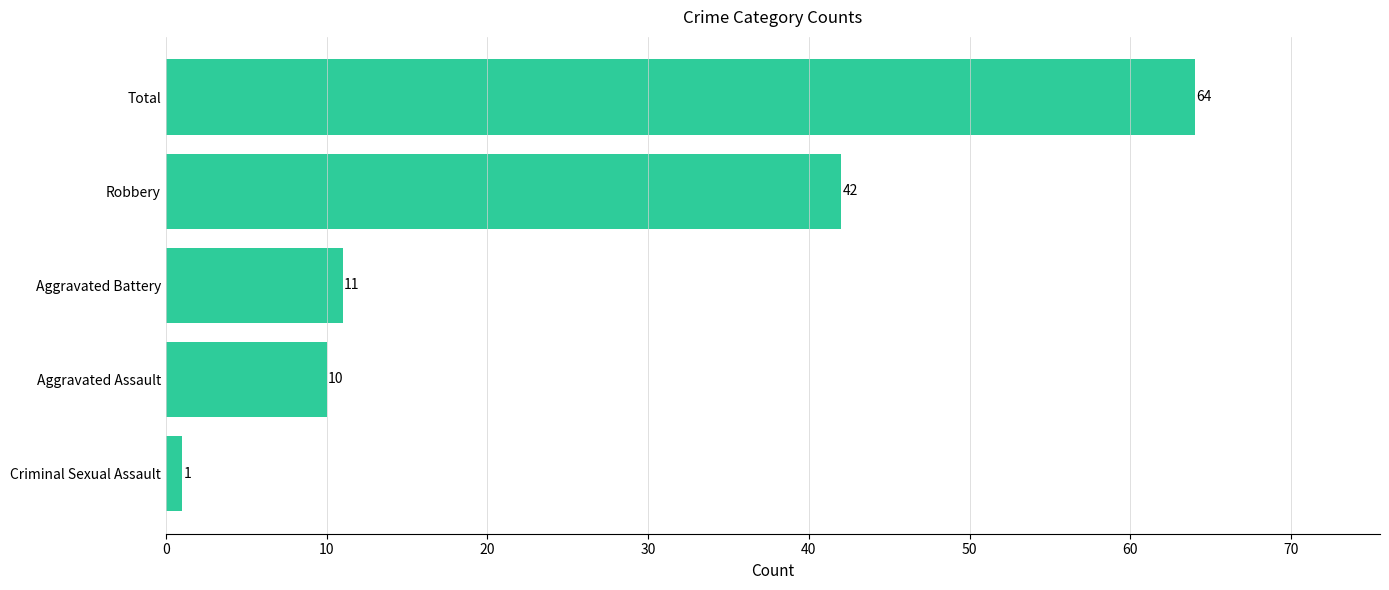

What is the smallest value displayed?

1